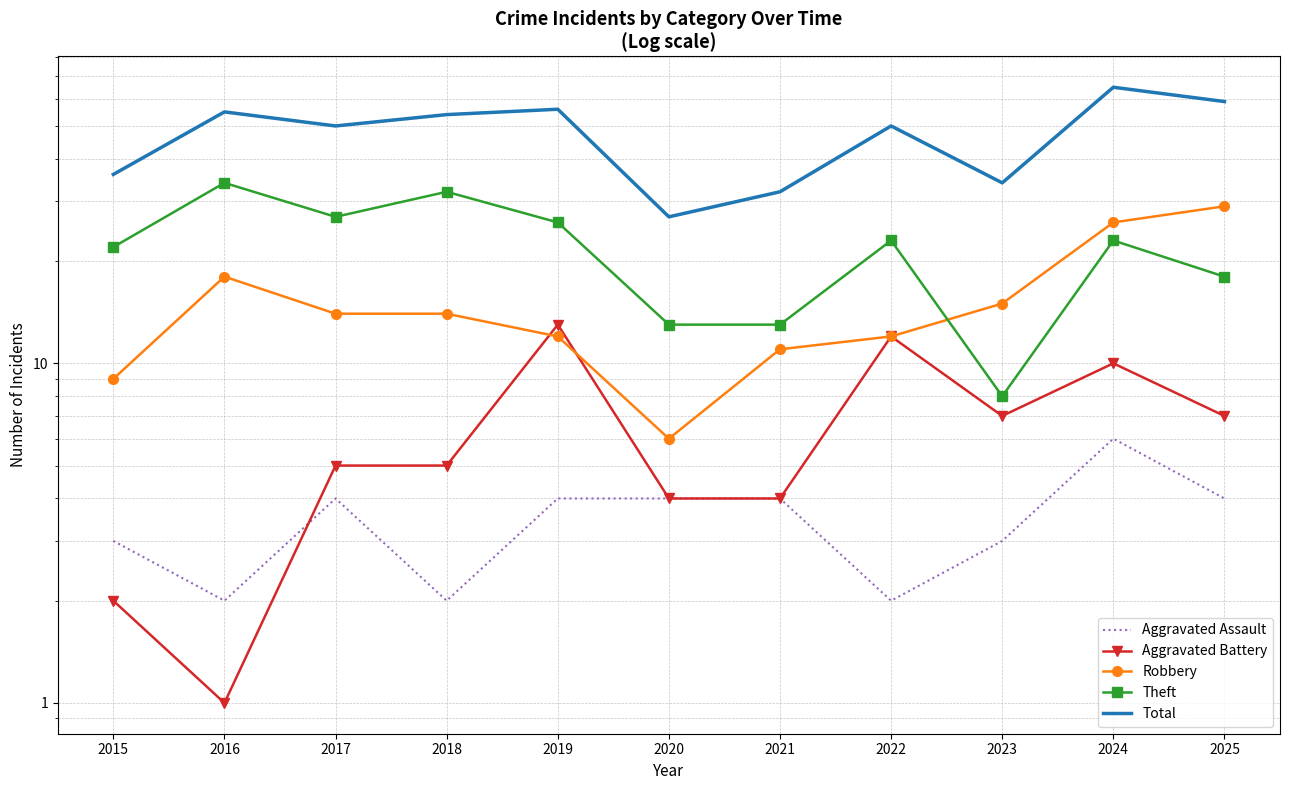

What is the spread (max minus min) of values at 2020?

23